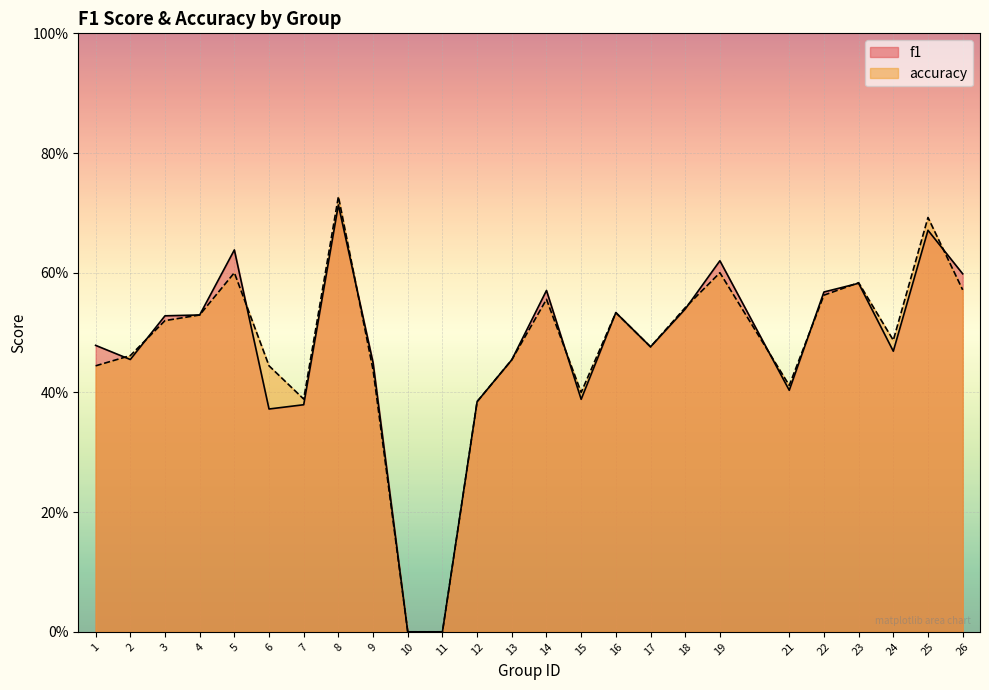

In f1, how many points are higher than both neighbors (excluding endpoints)?

7